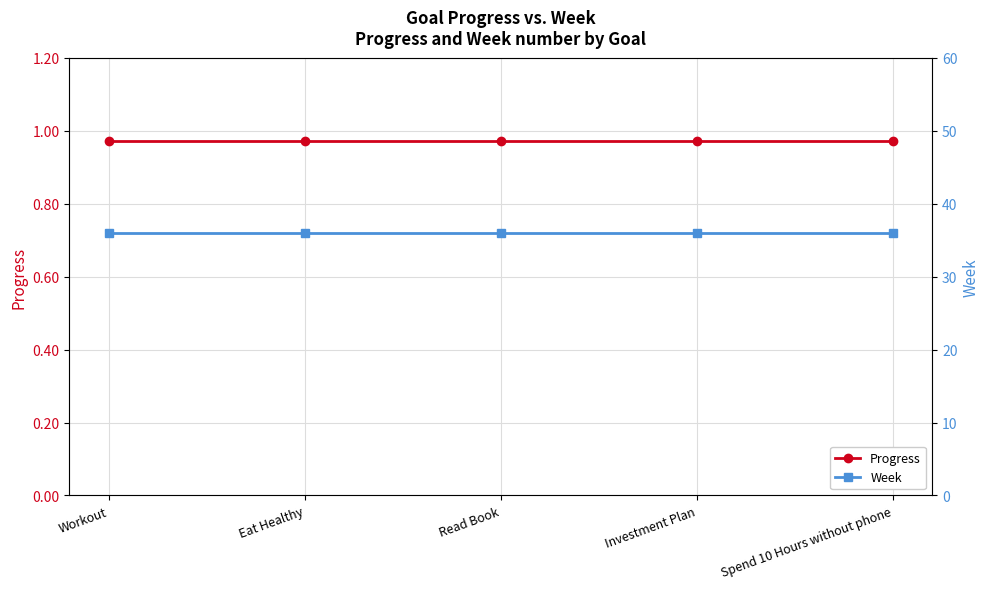

Rank the series by their maximum value, from highest to lowest.

Week, Progress